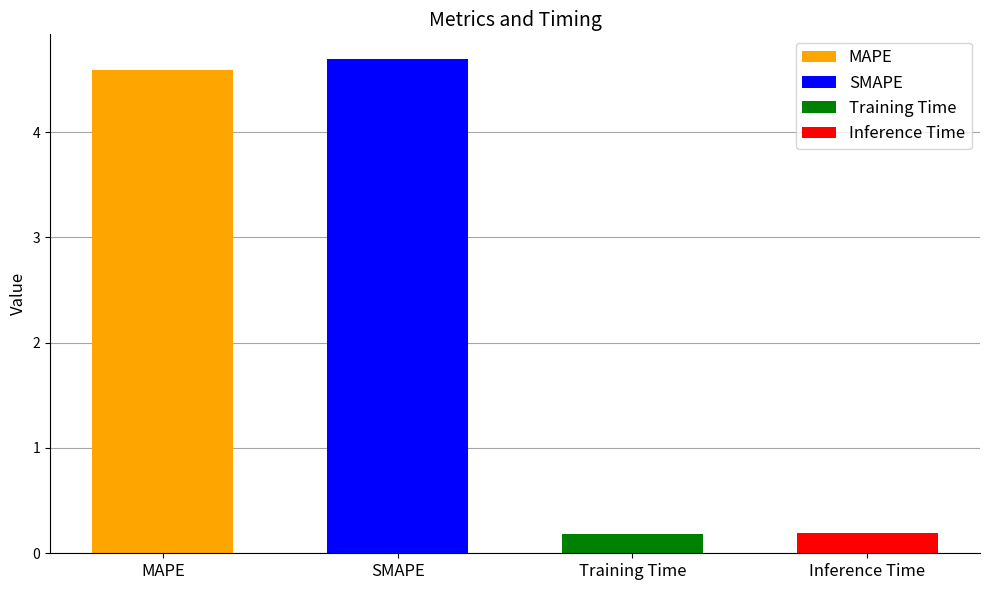

What is the smallest value displayed?

0.2